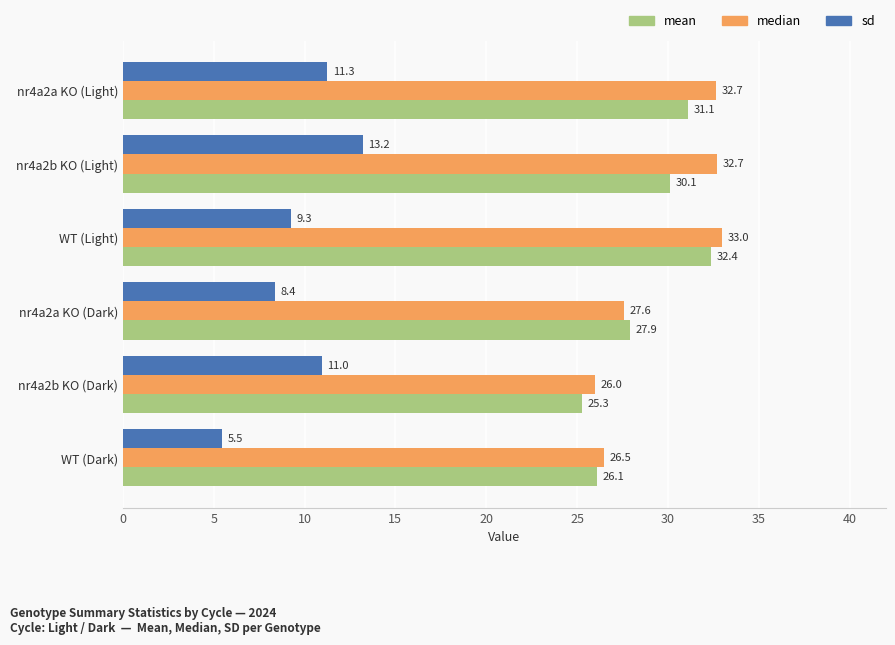

What are all the series names shown in the legend?

mean, median, sd